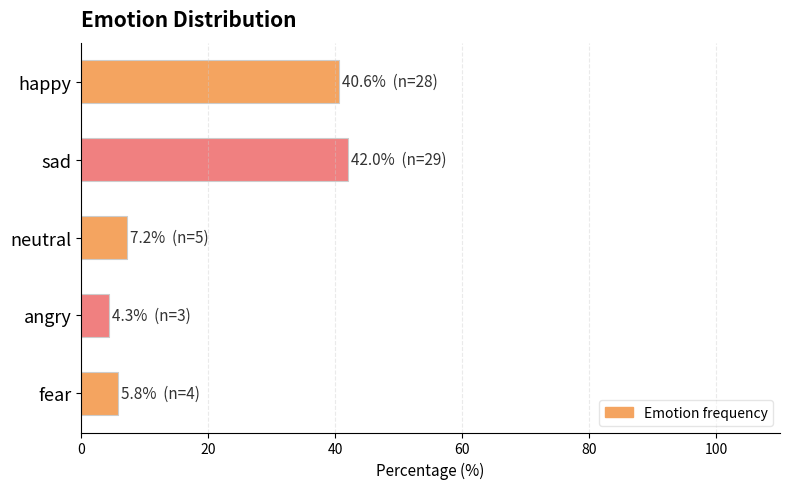

Rank the categories by value from highest to lowest.

sad, happy, neutral, fear, angry